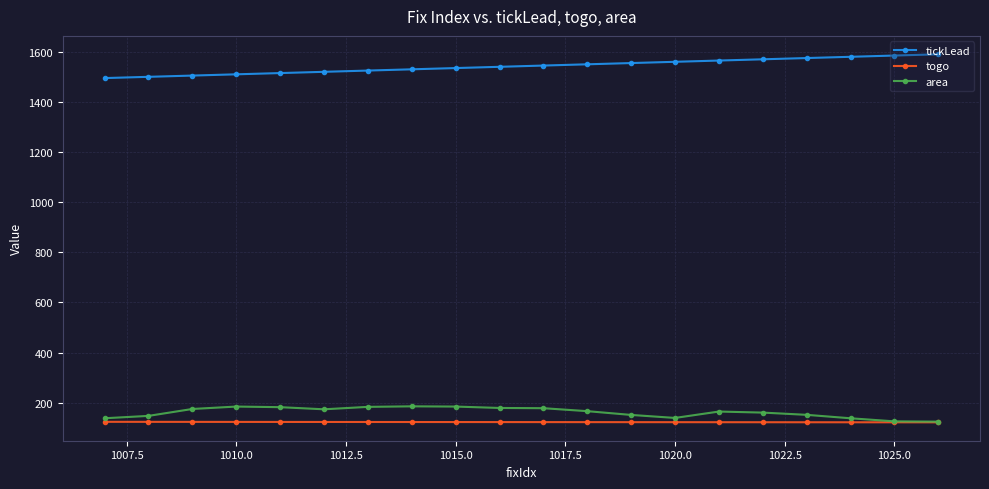

True or false: tickLead and togo cross at least once.

False